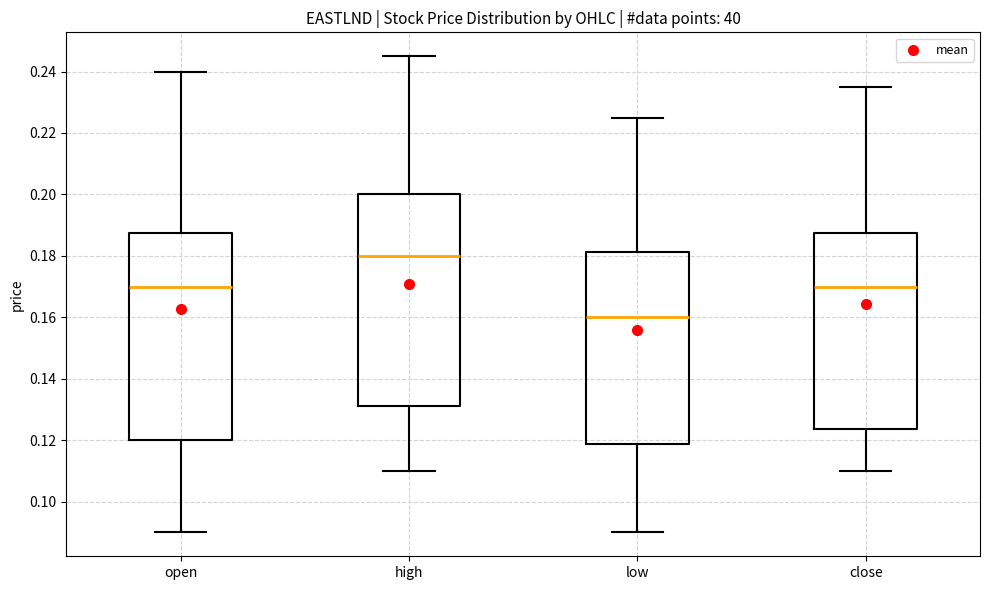

Where does the median line of the box for low sit on the y-axis? The values are not printed on the chart, so give them approximately, as read against the axis.

0.160